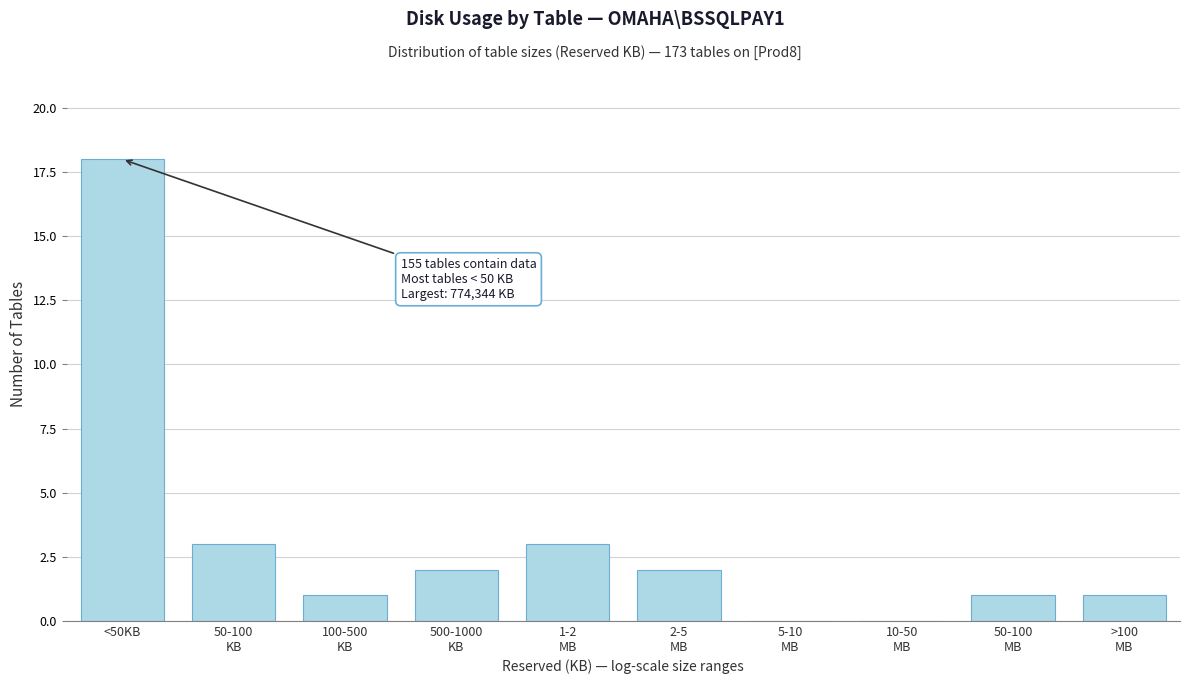

What is the greatest value displayed?

18